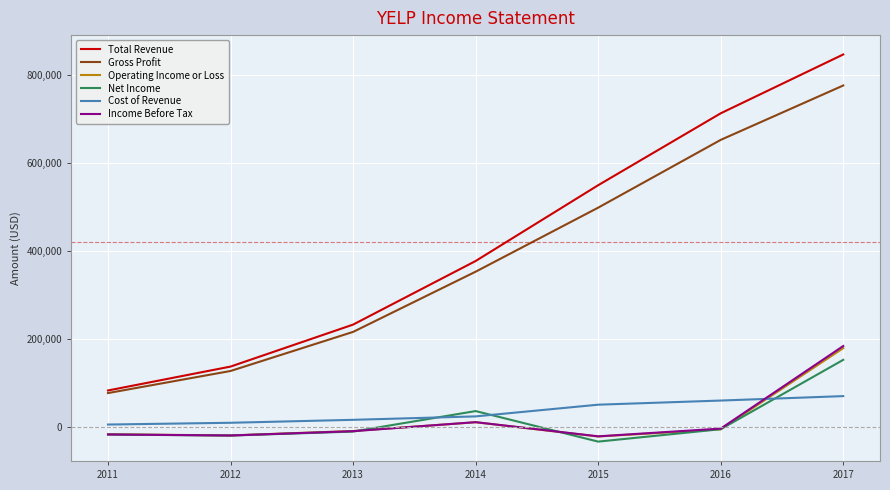

True or false: Gross Profit and Operating Income or Loss cross at least once.

False